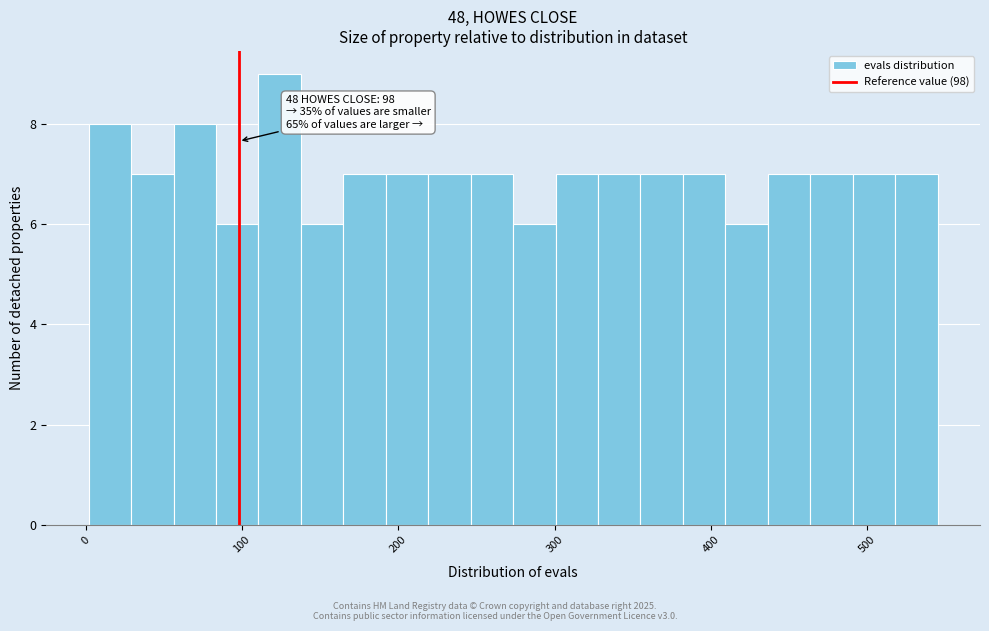

Read against the x-axis, roughly where is the centre of the tallest bar?

120